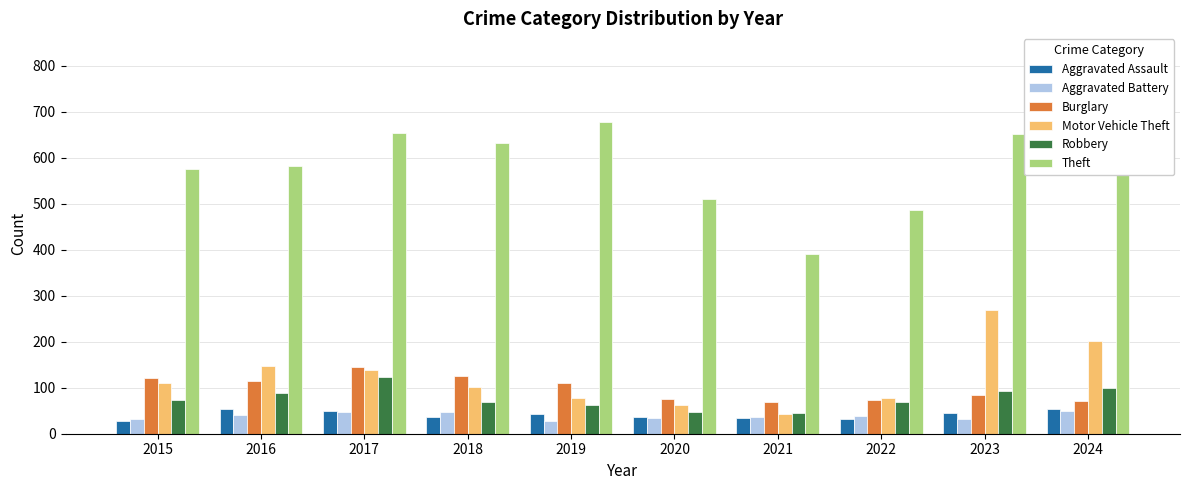

At which label does Motor Vehicle Theft reach its peak?

2023